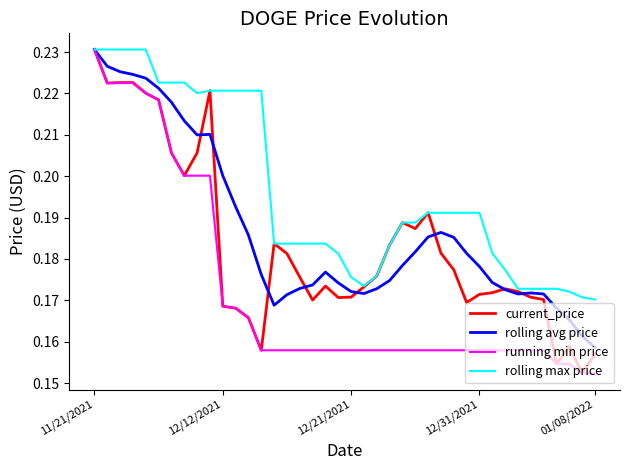

Rank the series by their average value, from highest to lowest.

rolling max price, rolling avg price, current_price, running min price